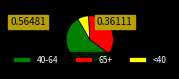

Is it true that <40 is 7% of the pie?

True